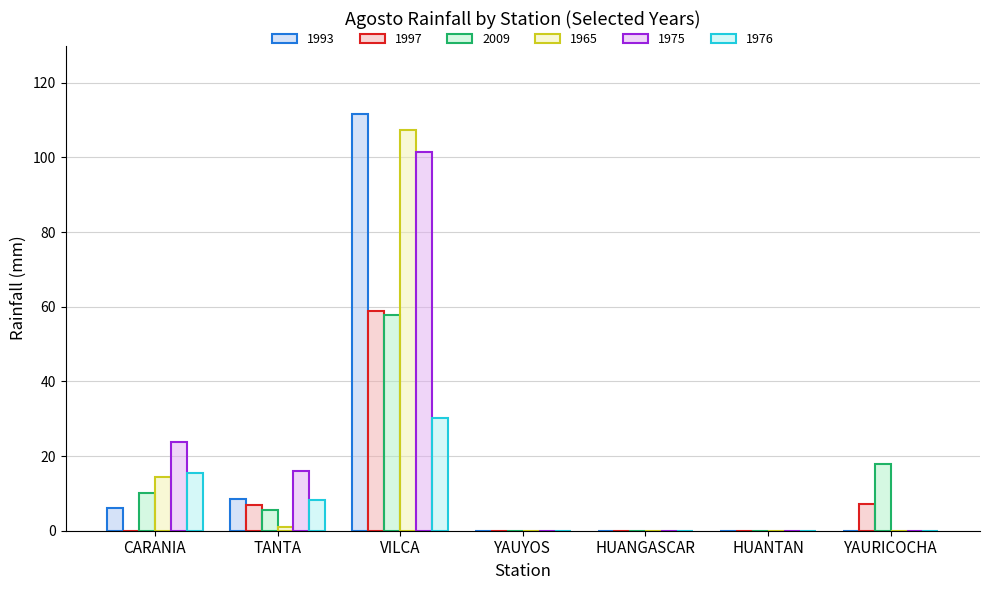

What is the sum of all 1993 values?

126.1